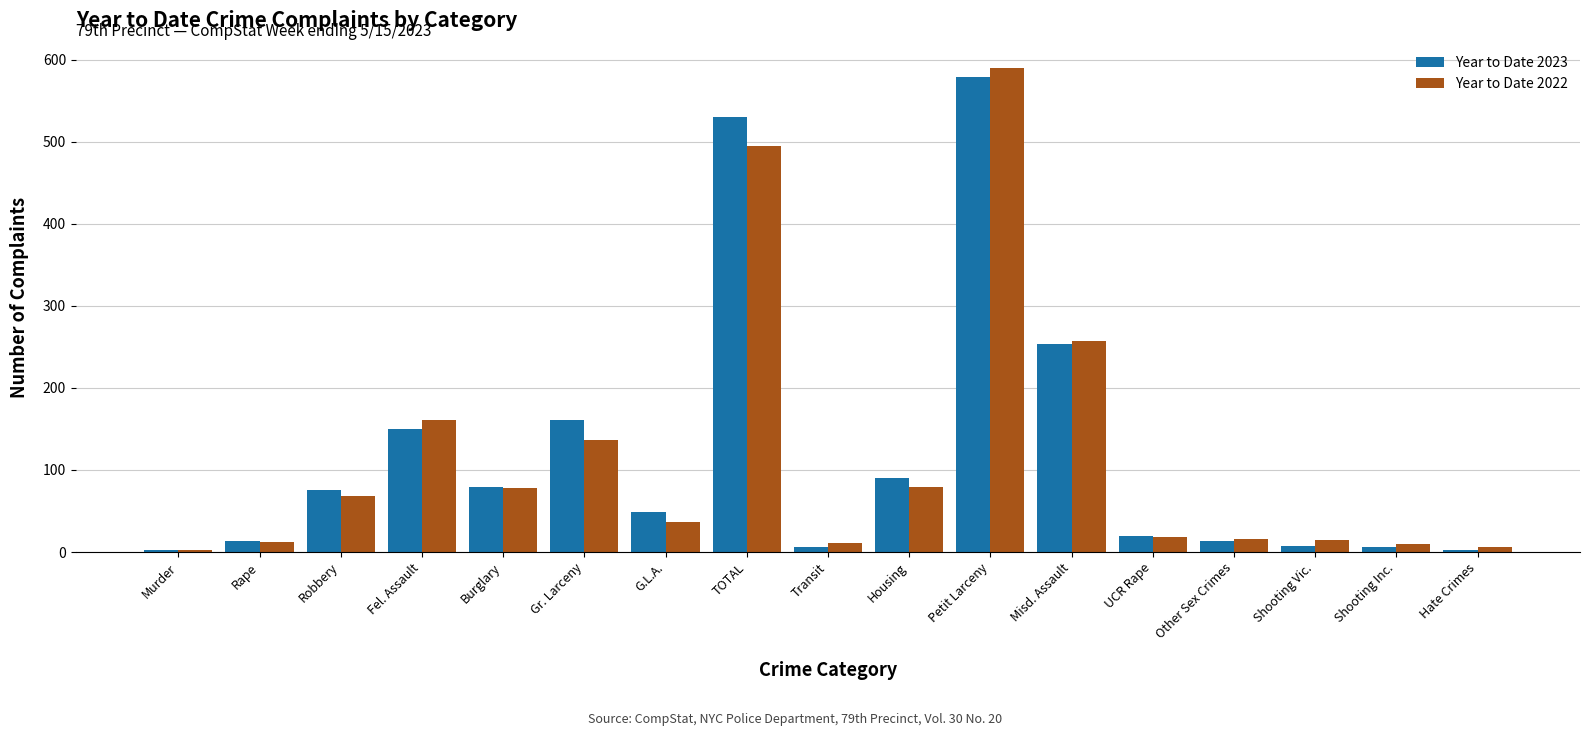

What position from the left is Shooting Vic.?

15